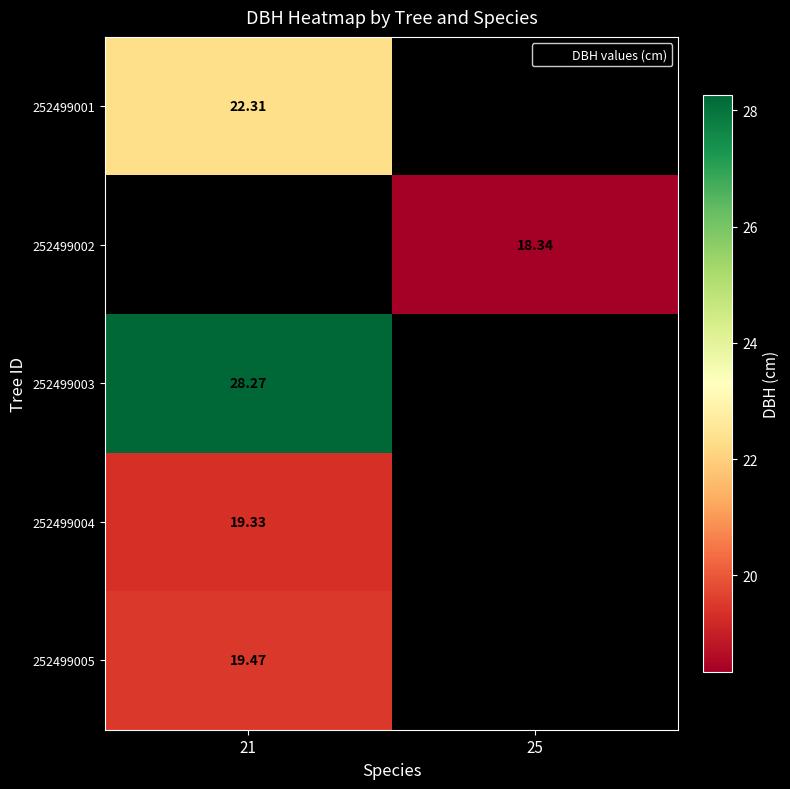

List the labels in order of 252499002 value, largest first.

21, 25